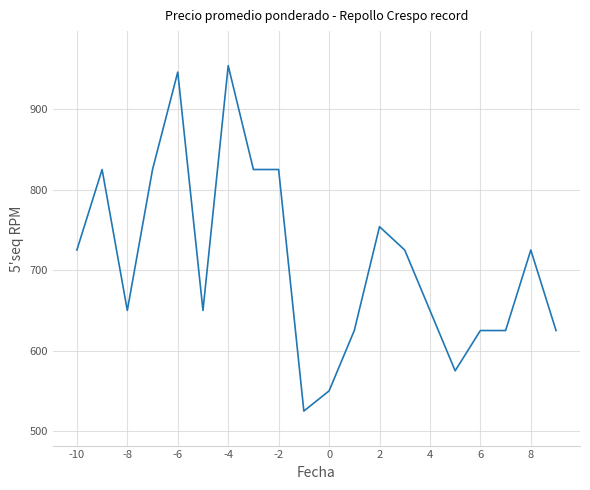

What is the maximum value shown in the chart?

954